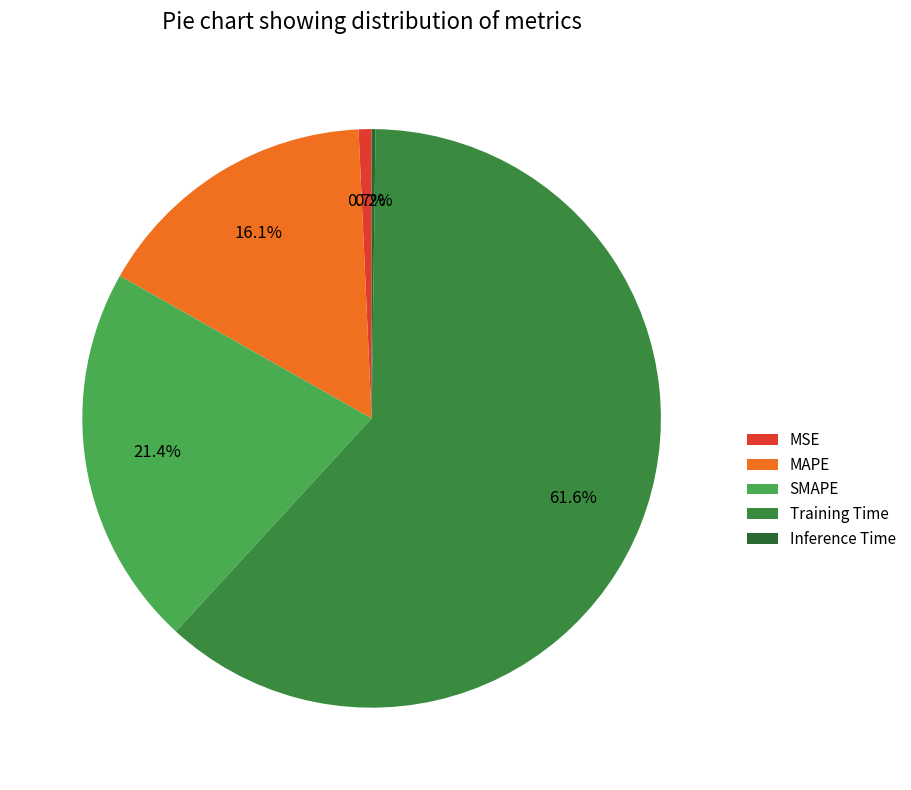

Is it true that SMAPE is 21% of the pie?

True